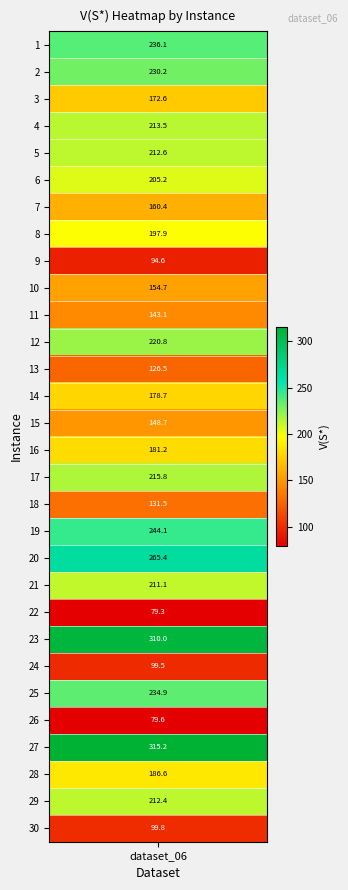

True or false: the data shows 148.7 at 15.

True